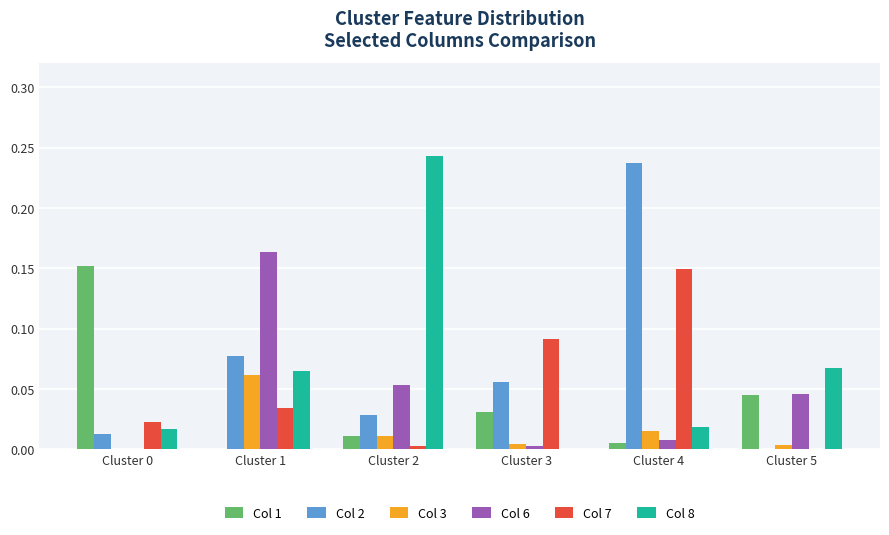

What is the total value across all series at Cluster 1?

0.4